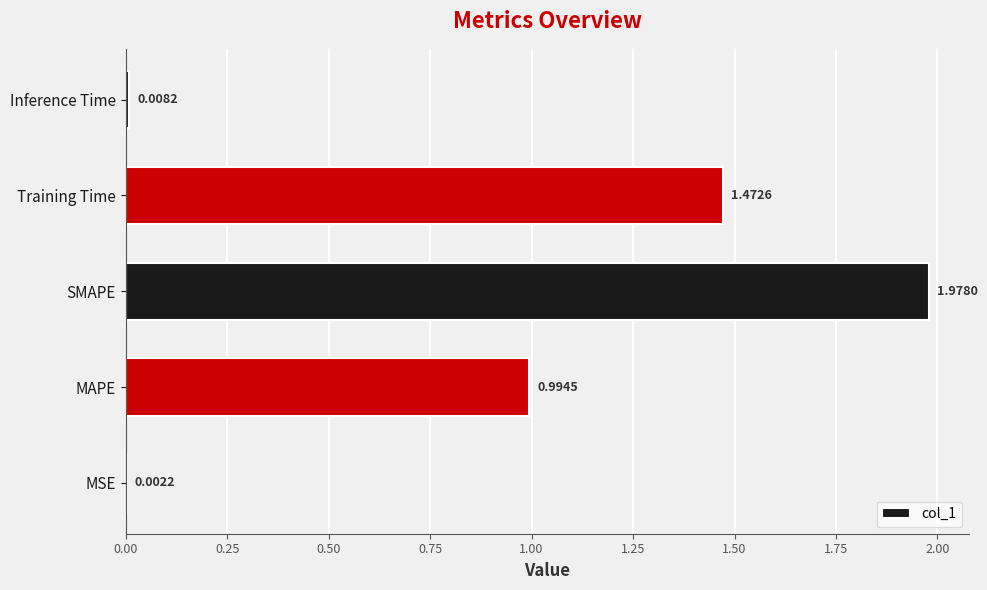

What is the sum of all values?

4.5